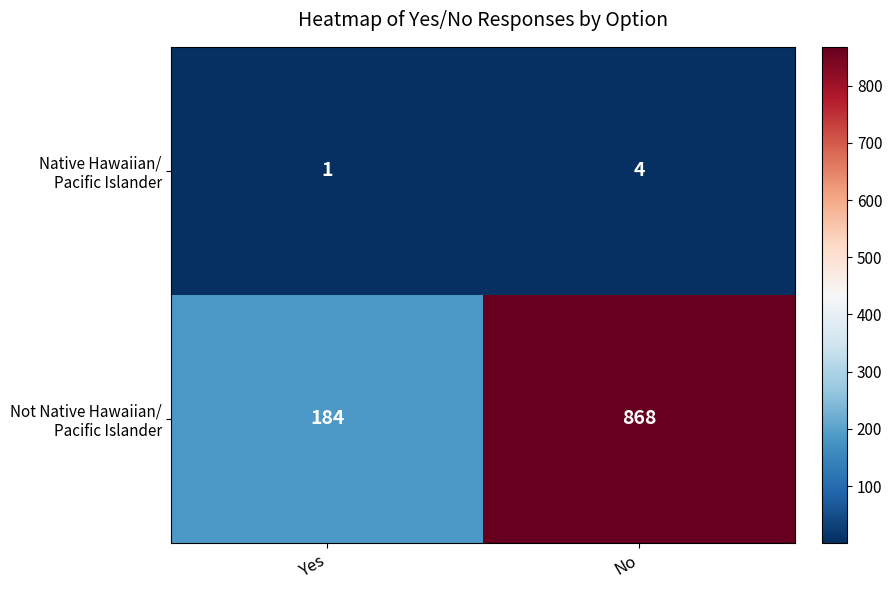

What is the spread (max minus min) of values at Yes?

183